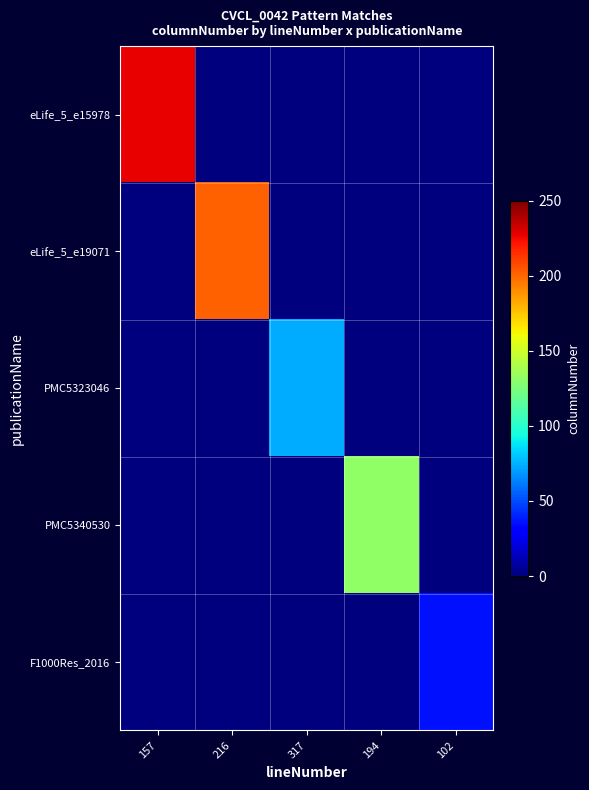

Reading right to left, list all the values displayed in this chart.

eLife_5_e15978: 102=0	194=0	317=0	216=0	157=227
eLife_5_e19071: 102=0	194=0	317=0	216=202	157=0
PMC5323046: 102=0	194=0	317=74	216=0	157=0
PMC5340530: 102=0	194=131	317=0	216=0	157=0
F1000Res_2016: 102=36	194=0	317=0	216=0	157=0